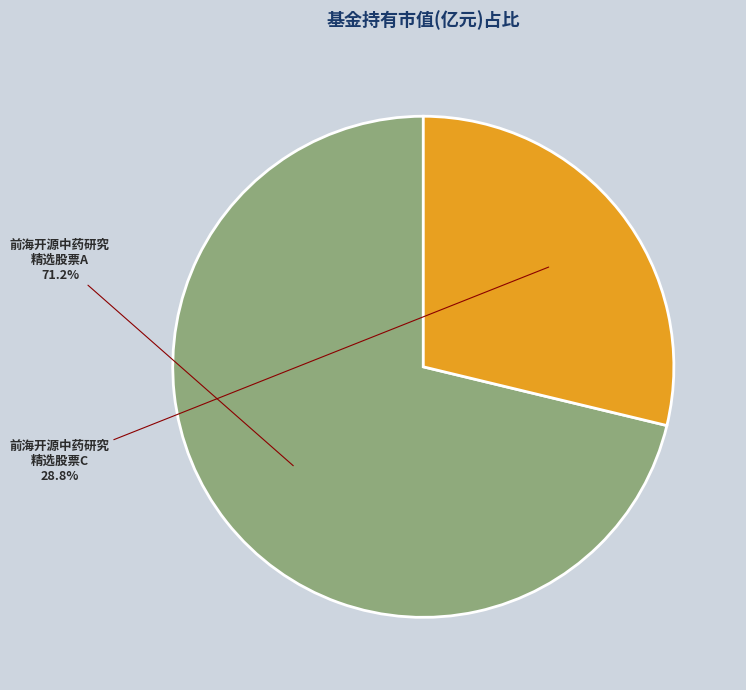

Is there a majority slice in this chart?

Yes